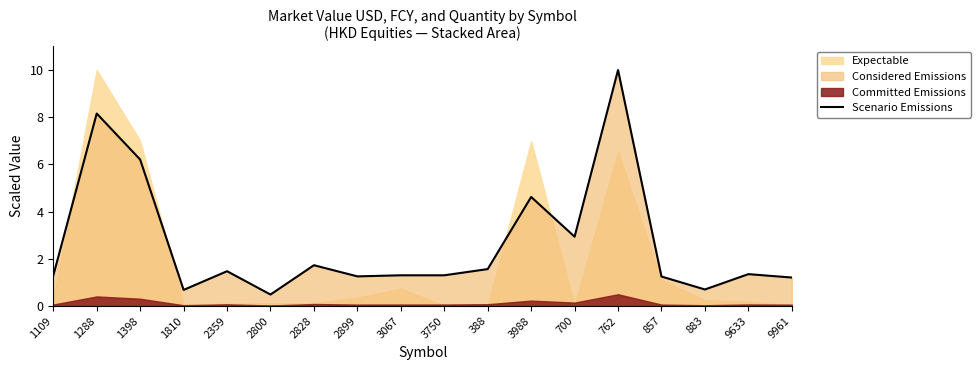

What is the difference between the second highest and second lowest values?

7.5